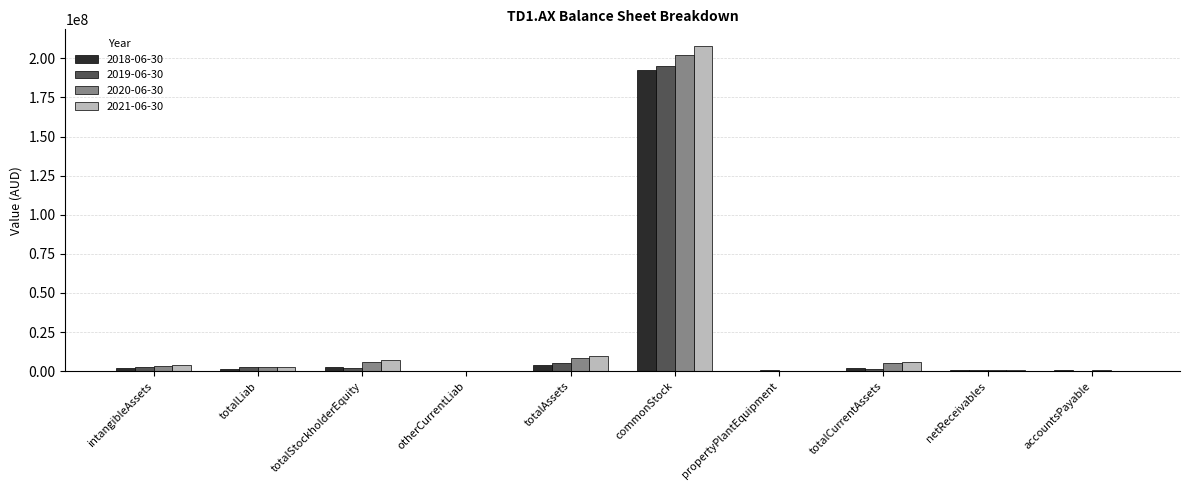

Which series has the largest range (max minus min)?

2021-06-30